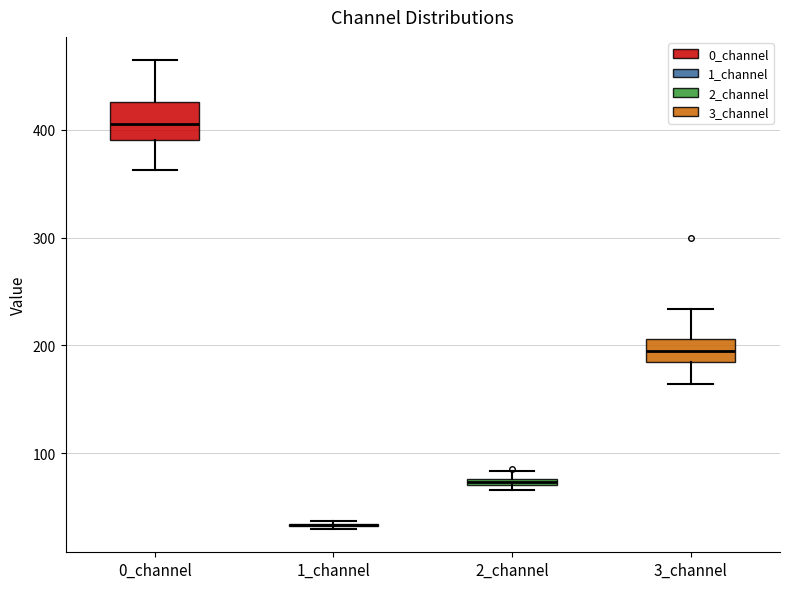

Comparing the boxes themselves (not the whiskers), which one is the tallest?

0_channel